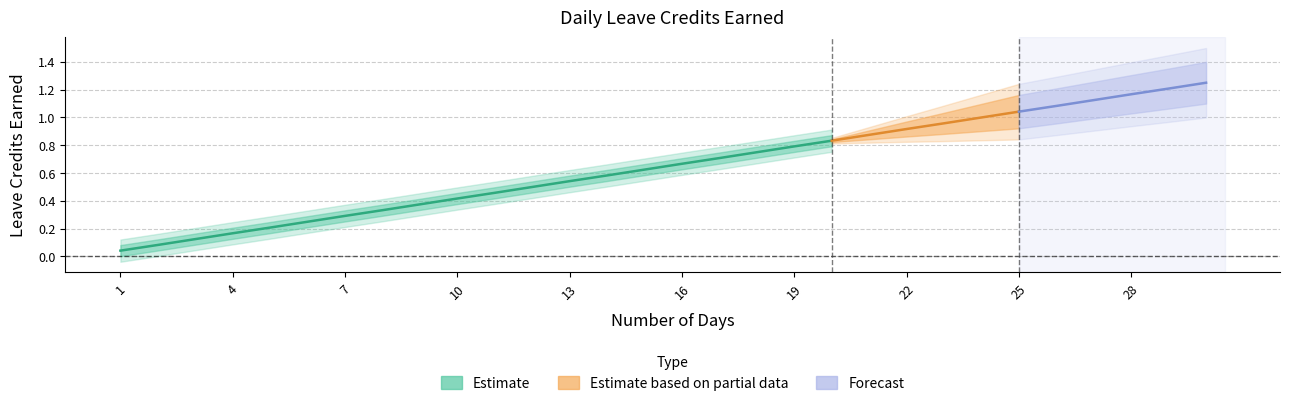

What is the value of the 15th point from the left?

0.6